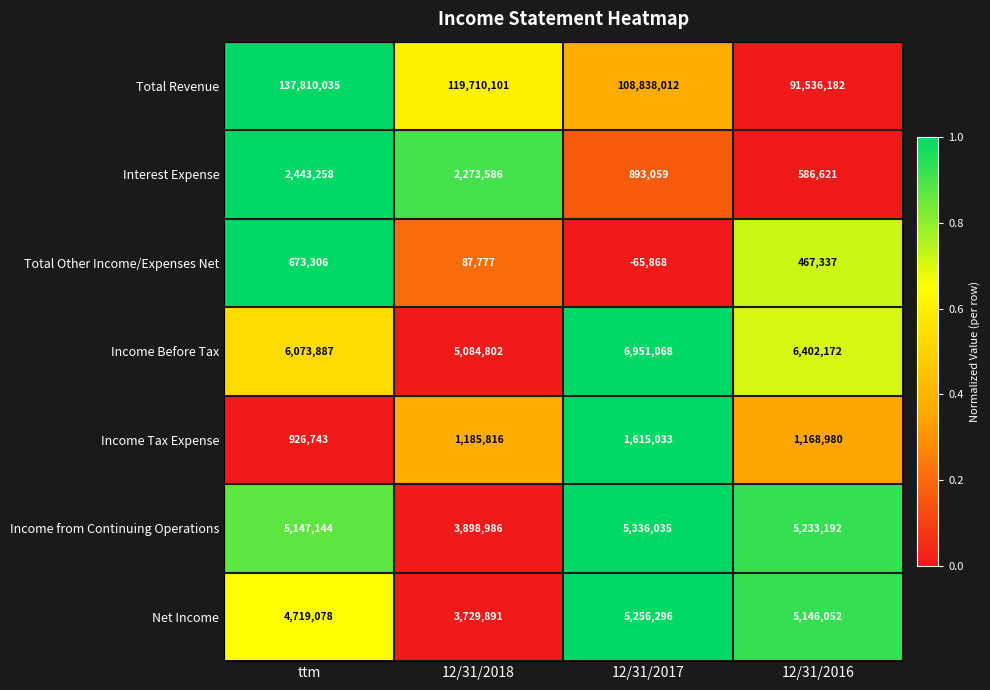

The value of Total Revenue at 12/31/2018 is 119710101. True or false?

True